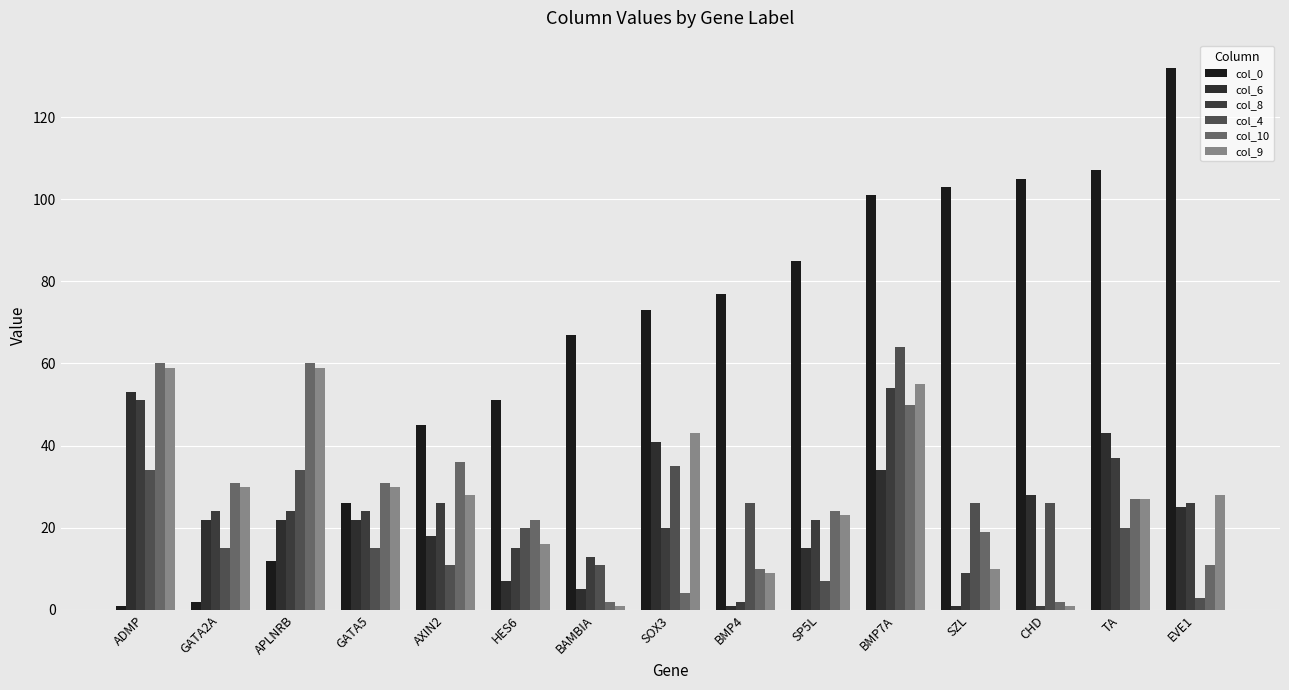

Is it true that col_8 equals 11 at AXIN2?

False